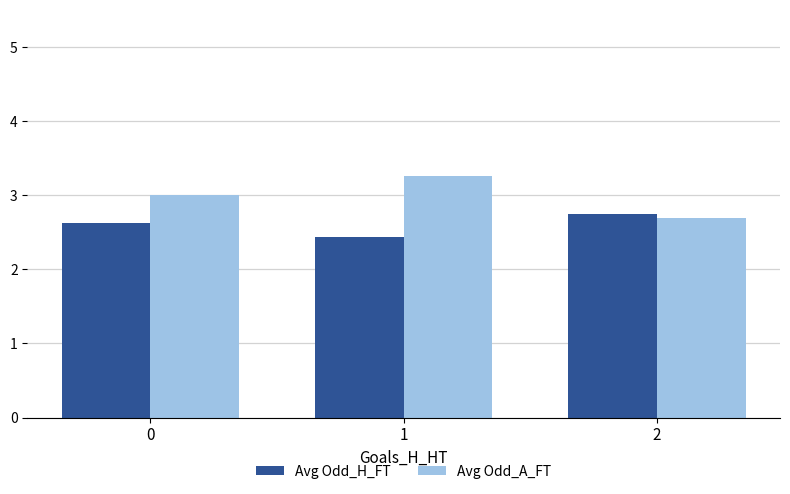

Is the value of Avg Odd_H_FT at 1 greater than the value of Avg Odd_A_FT at 0?

No